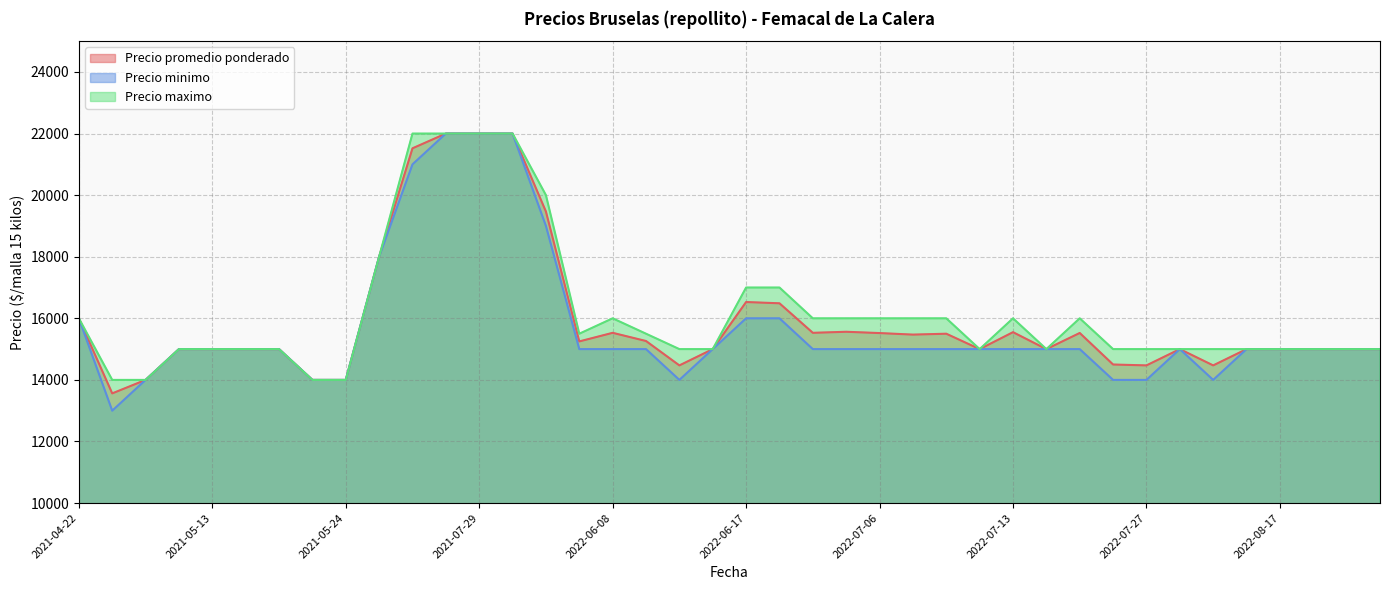

True or false: Precio minimo and Precio maximo cross at least once.

False